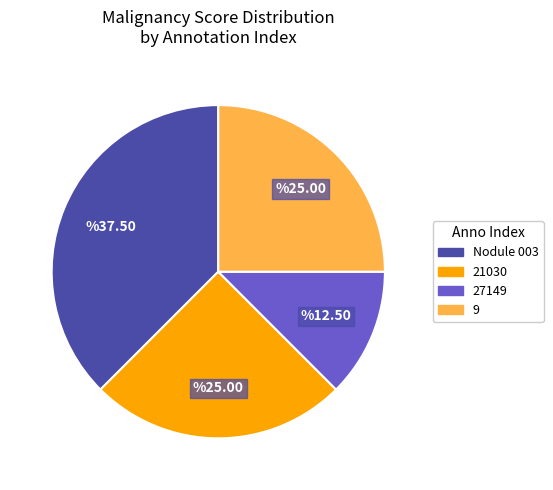

What is the largest slice in the pie chart?

Nodule 003